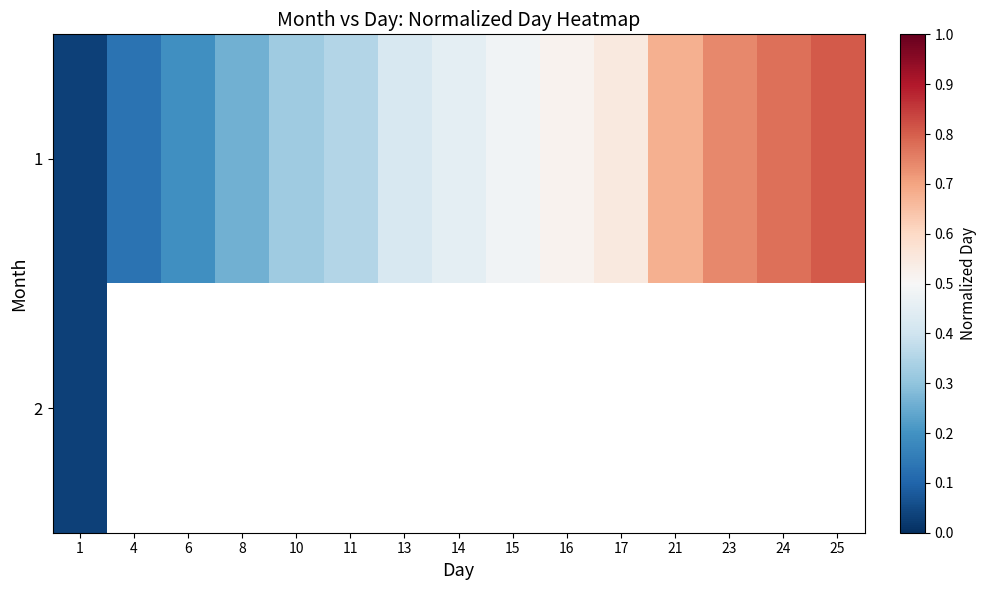

Which series has the widest spread of values?

1